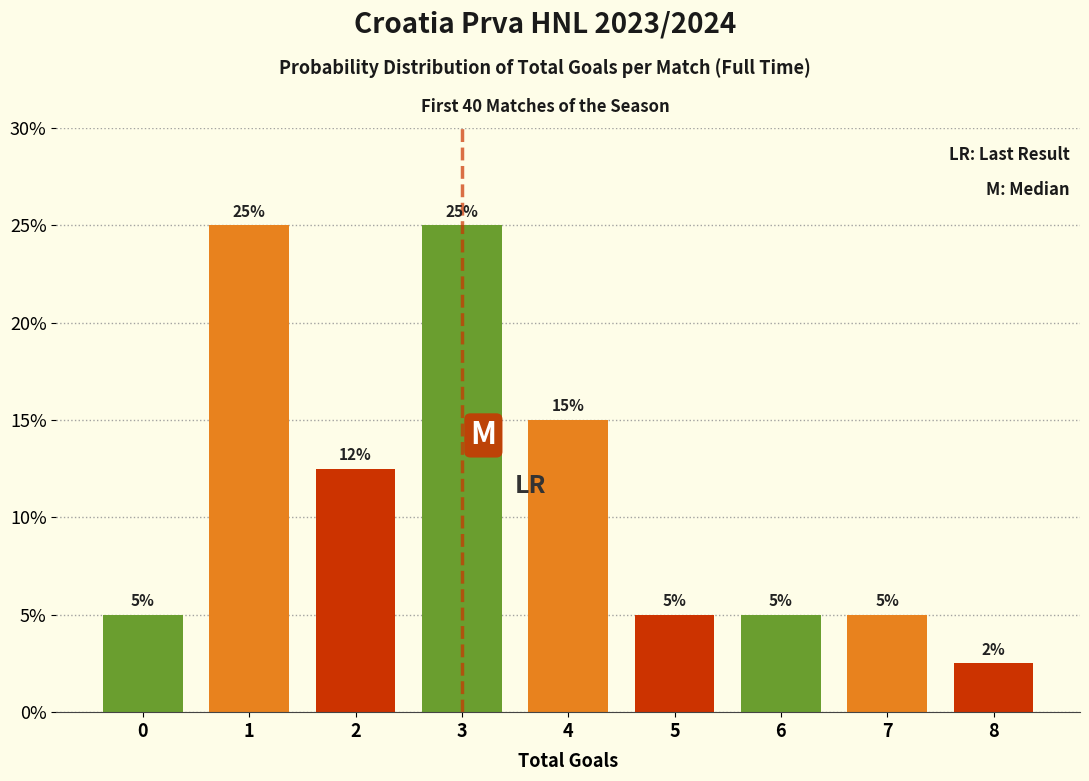

What is the ratio of the value at 4 to the value at 5?

3.0